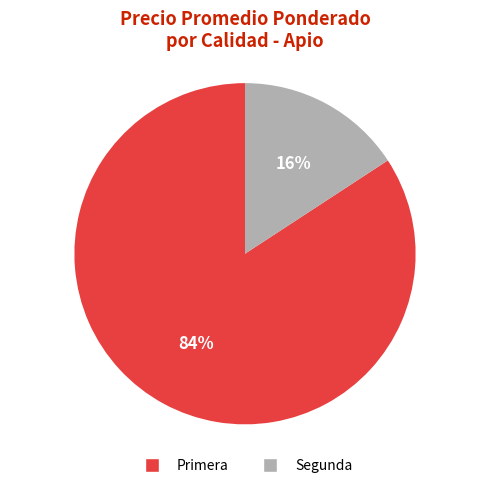

Is there any slice that represents more than half of the pie?

Yes